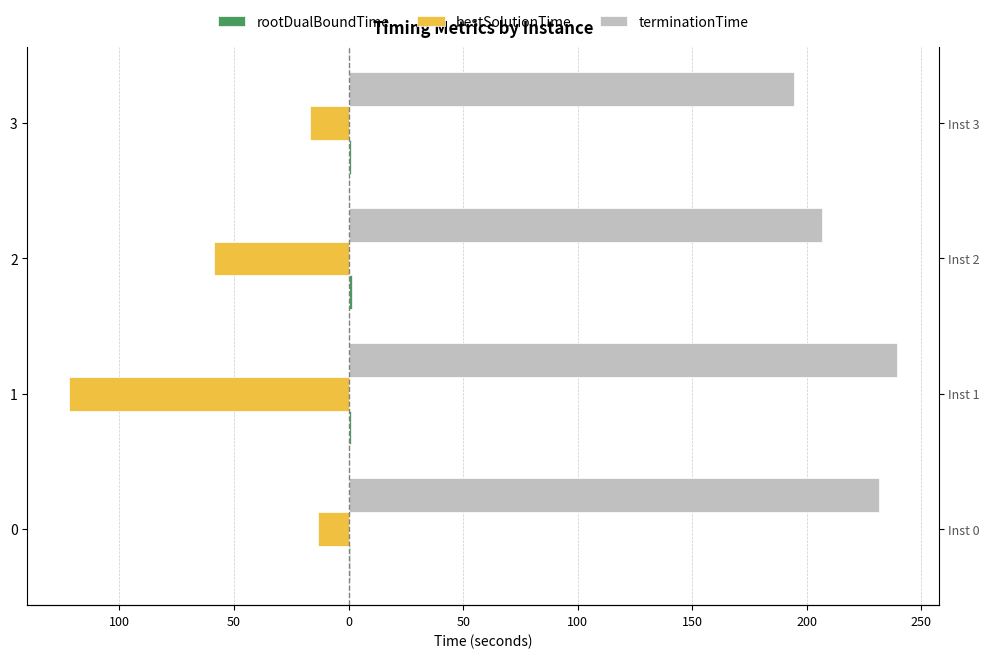

The value of rootDualBoundTime at 150 is 0.4. True or false?

False